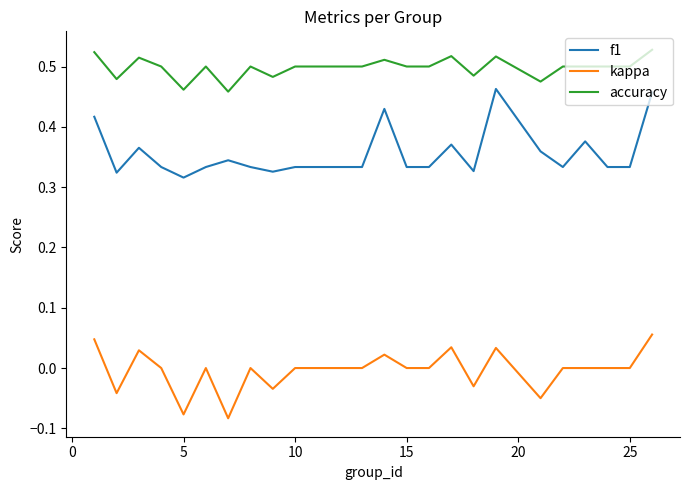

Which series has the largest total across all categories?

accuracy